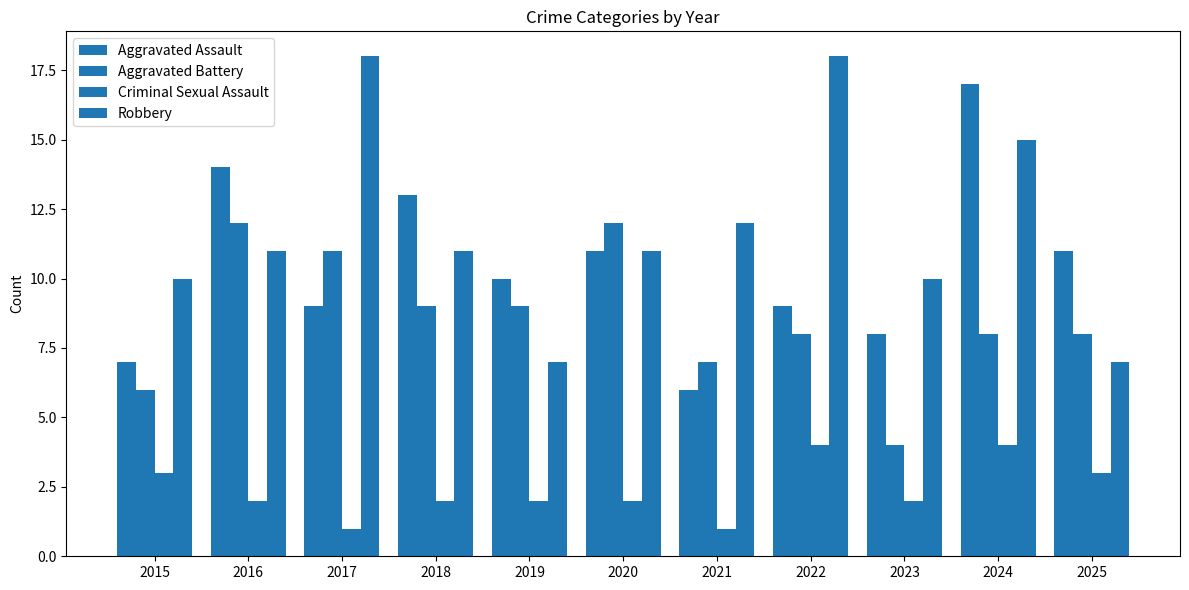

The Aggravated Battery series shows 3 at 2025. True or false?

False